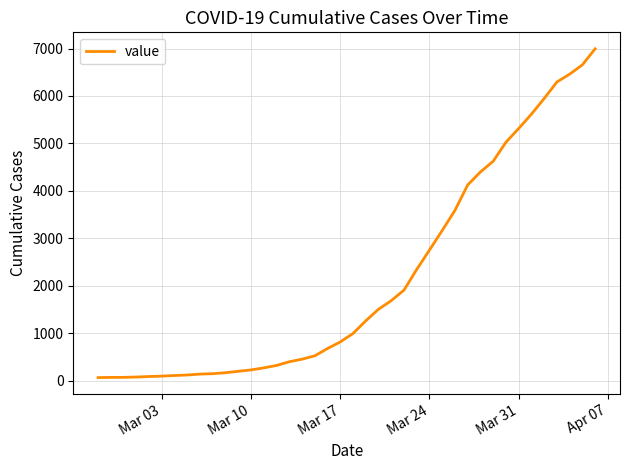

What is the greatest value displayed?

6995